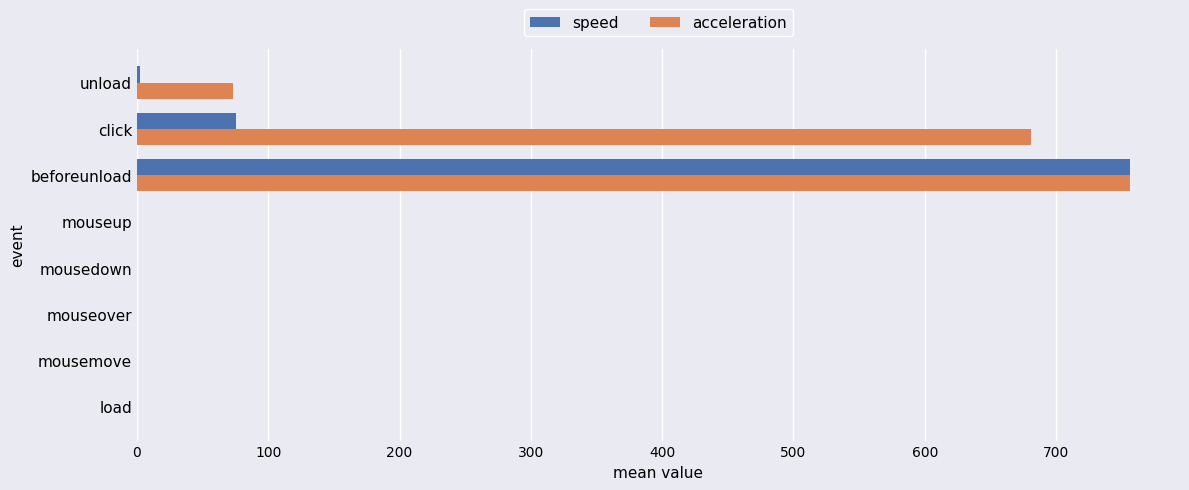

The speed series shows -439.1 at mouseup. True or false?

False